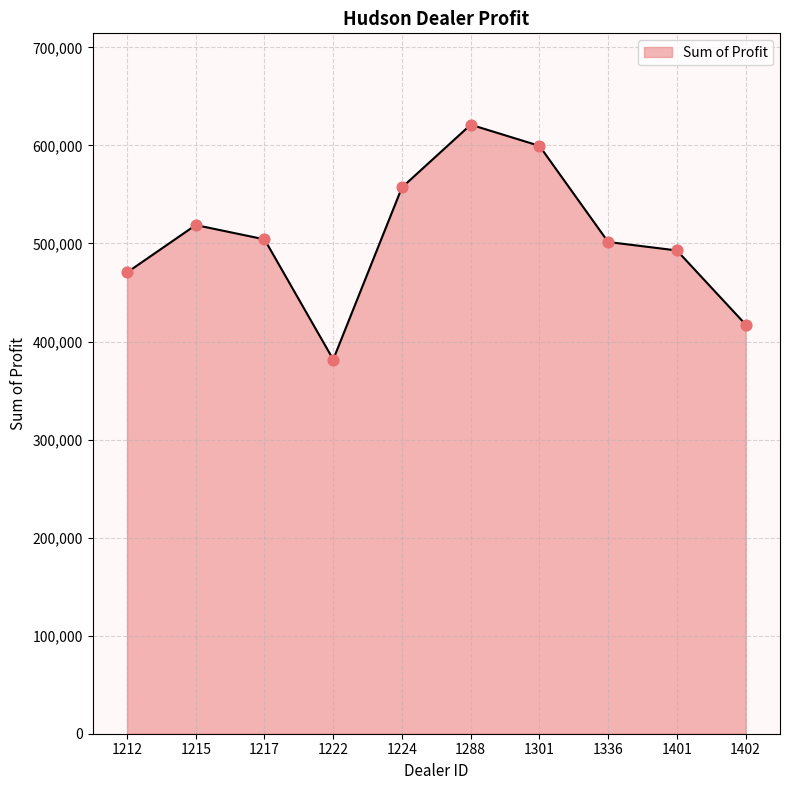

Approximately how many times larger is the value at 1402 compared to 1222?

1.1